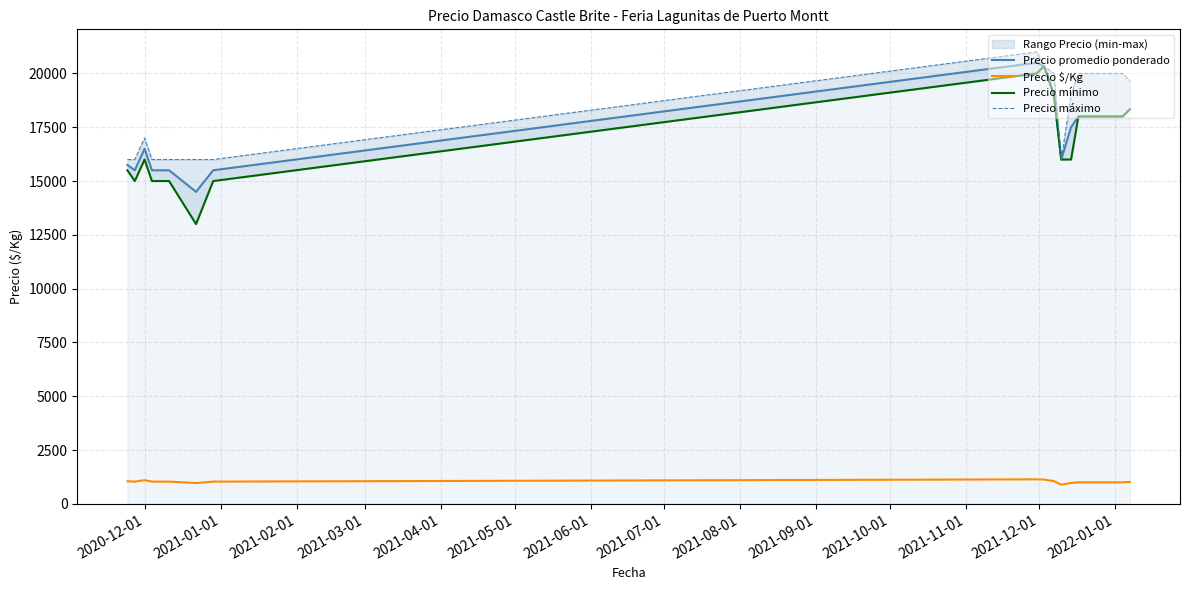

What is the smallest value displayed?

889